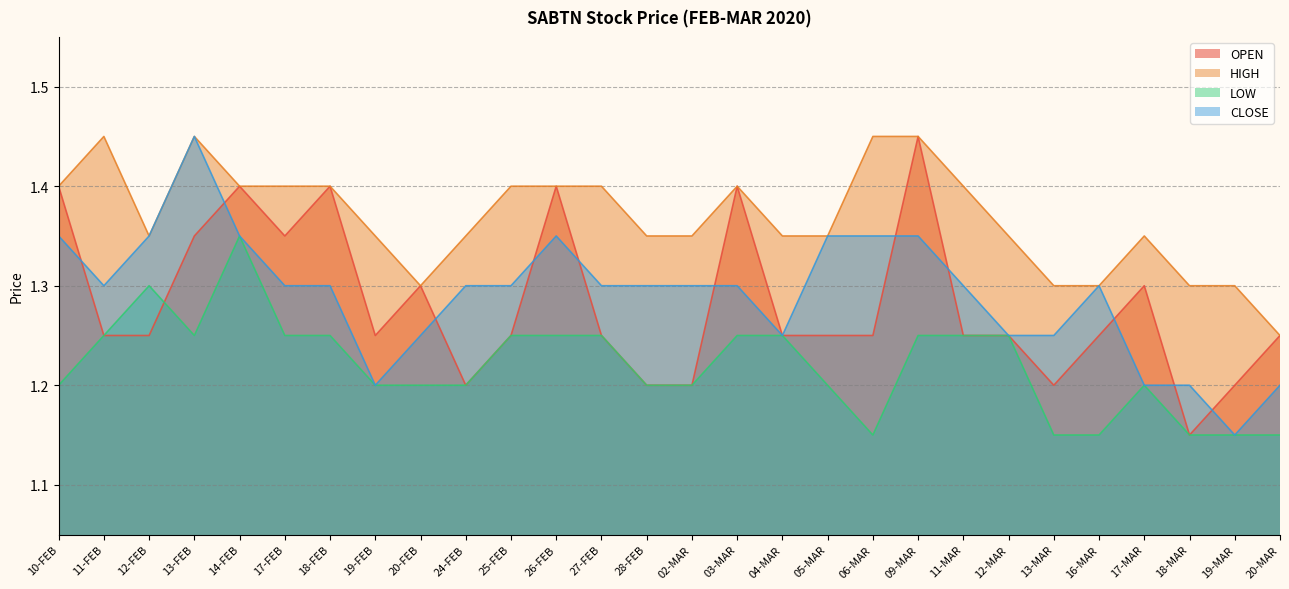

Does the chart have visible grid lines?

Yes